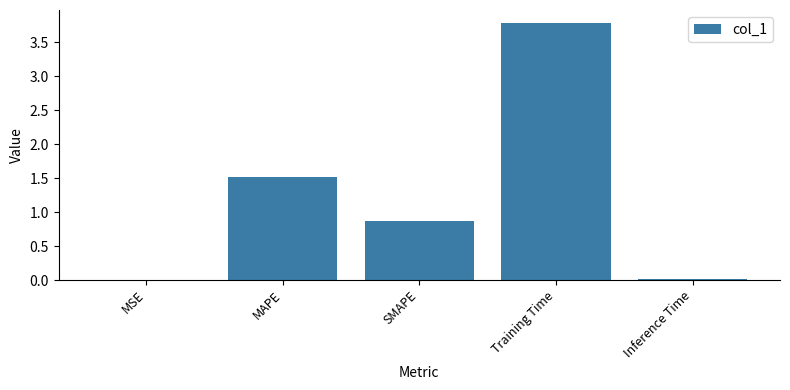

True or false: the data shows 0.4 at MAPE.

False